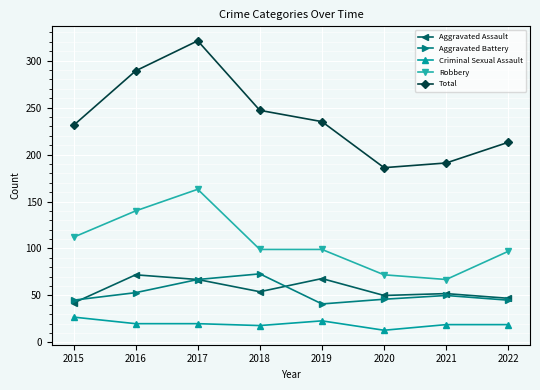

What is the difference between the Aggravated Battery values at 2015 and 2021?

5